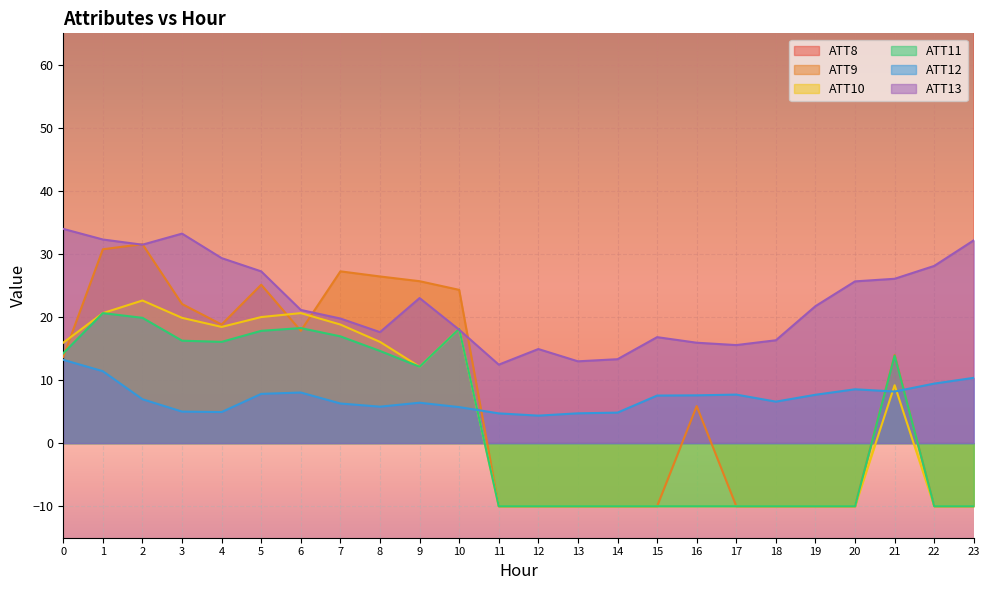

Does the chart display data point markers on the line(s)?

No